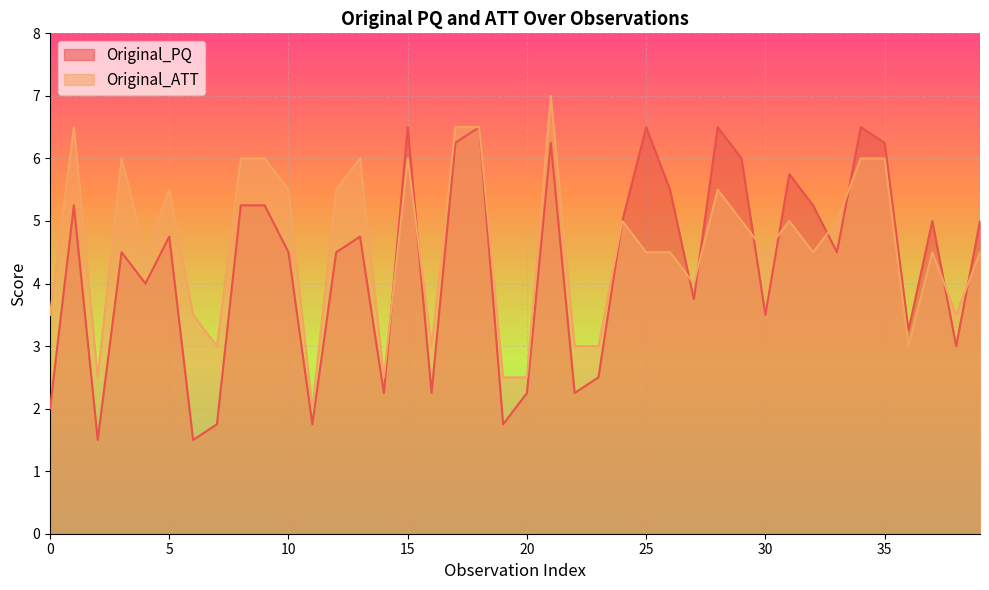

What is the value of the Original_PQ point at the 2nd from the left?

5.2